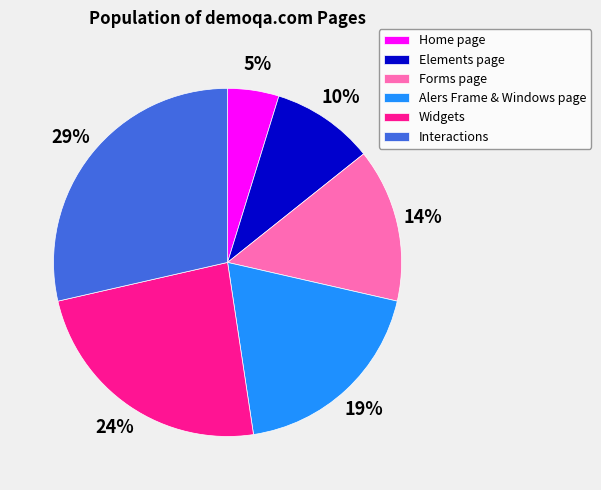

Approximately how many times larger is the value at Widgets compared to Alers Frame & Windows page?

1.3